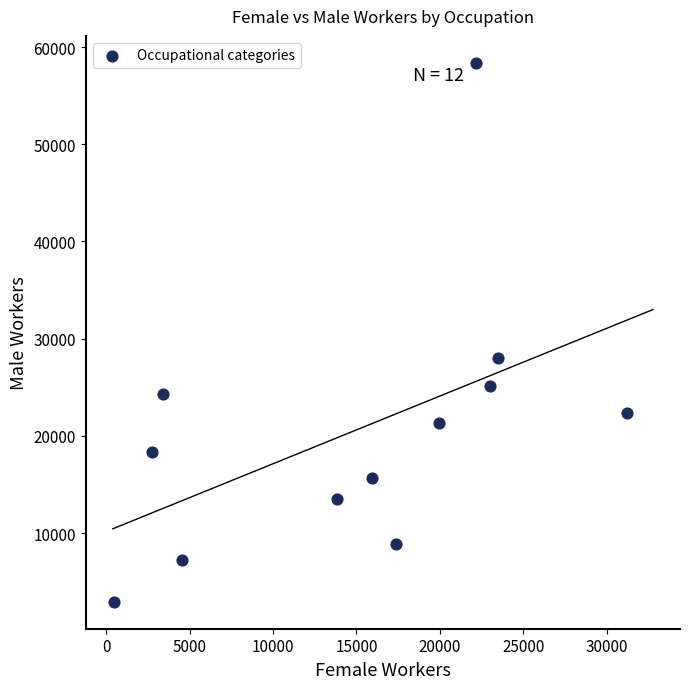

What is the average Y value?

20510